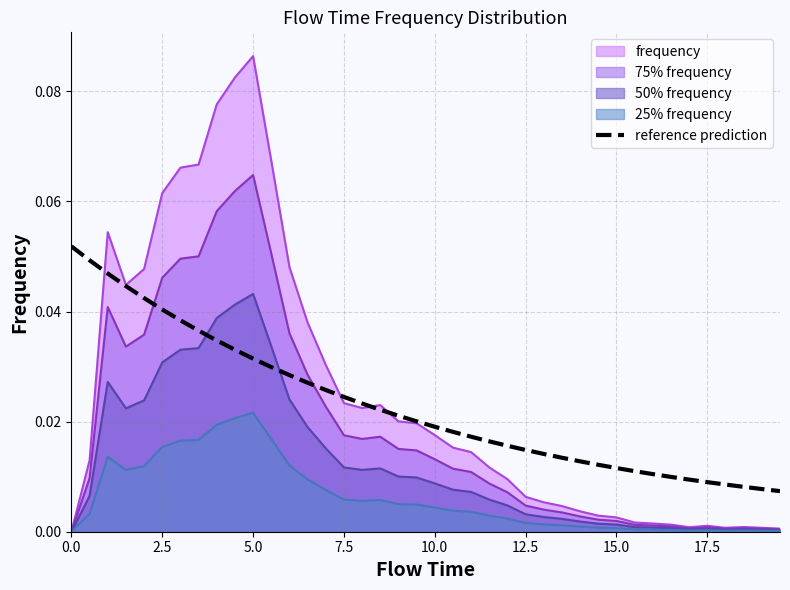

How many data points does each series have?

40